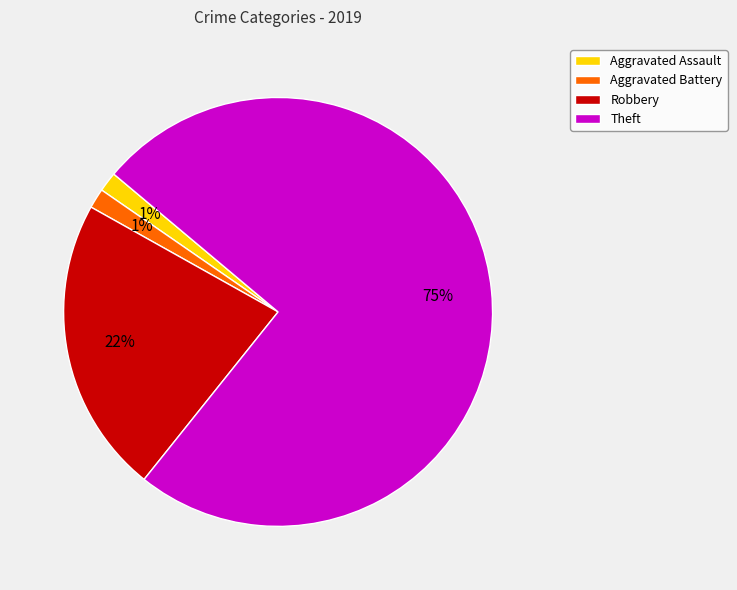

Which category has the biggest portion of the pie?

Theft